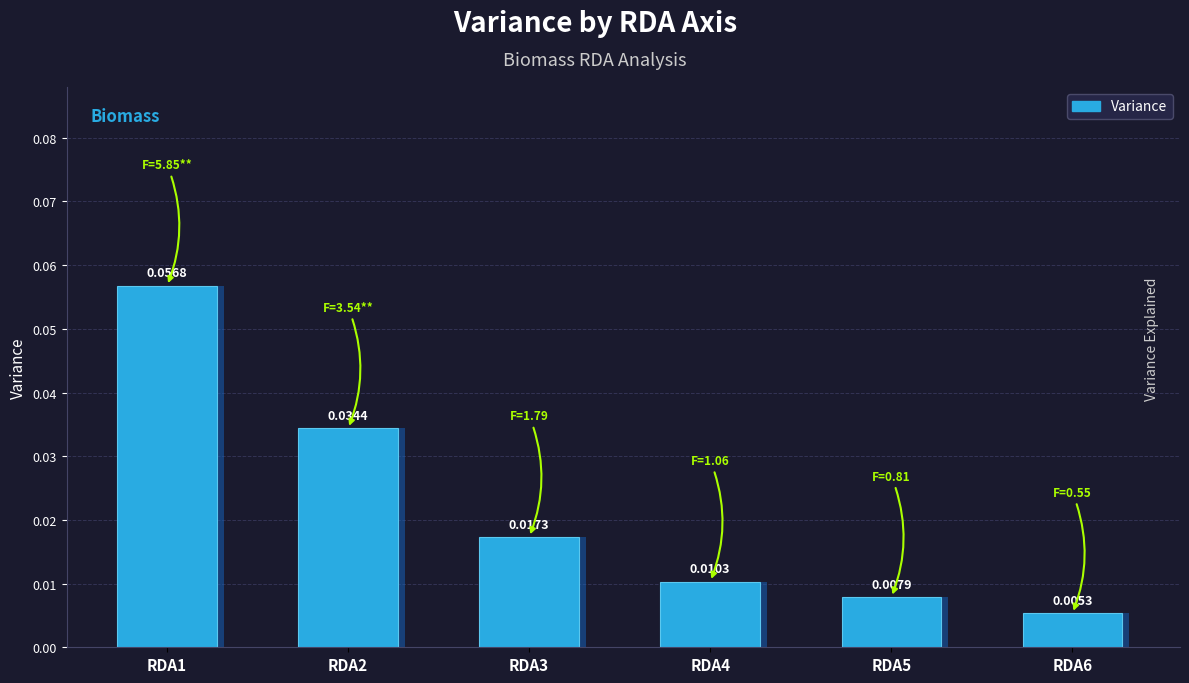

At which label is the value closest to 0?

RDA6